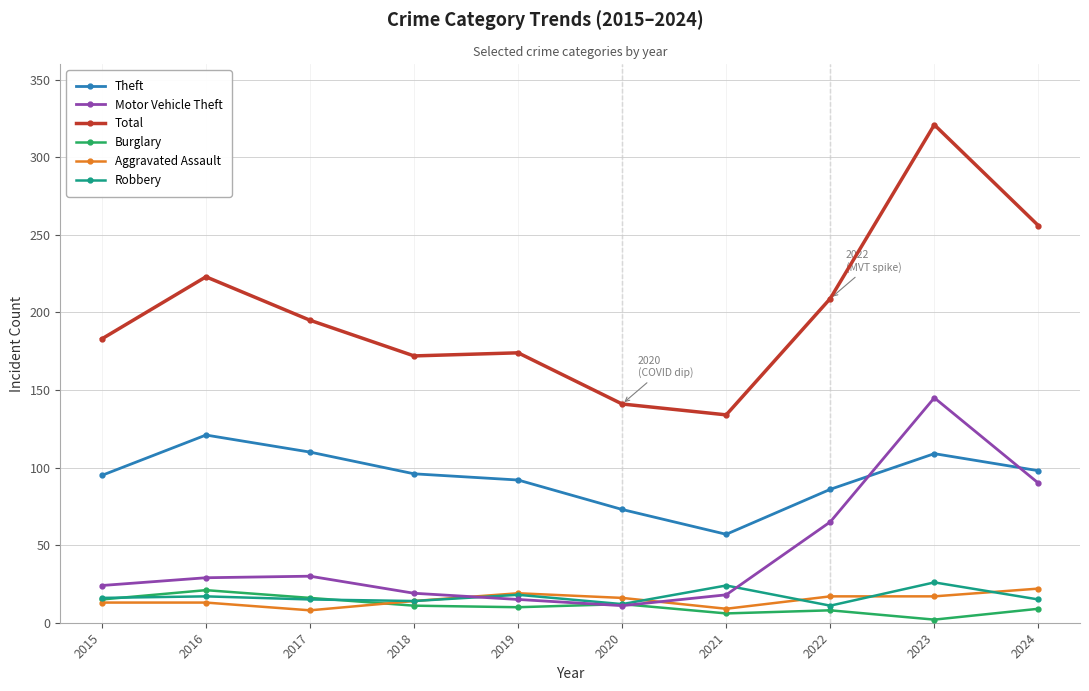

What is the spread (max minus min) of values at 2019?

164